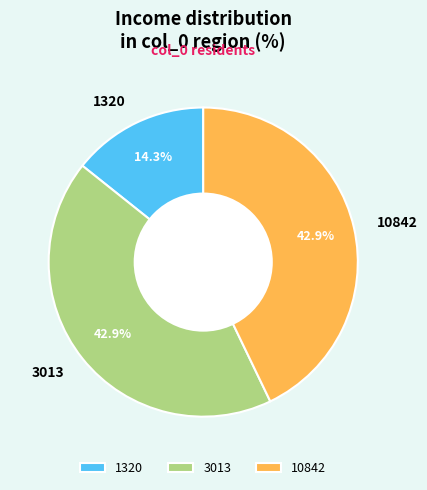

True or false: 1320 accounts for 14% of the total.

True